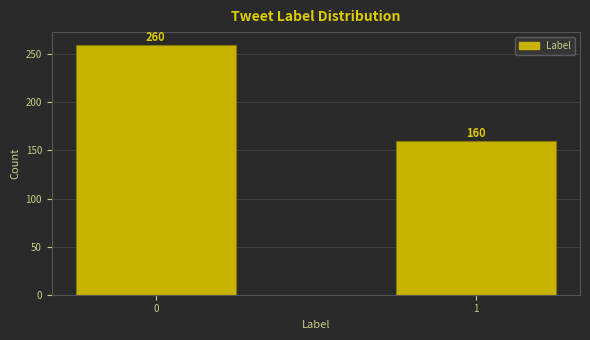

Reading left to right, transcribe all the data shown in this chart.

0=260	1=160